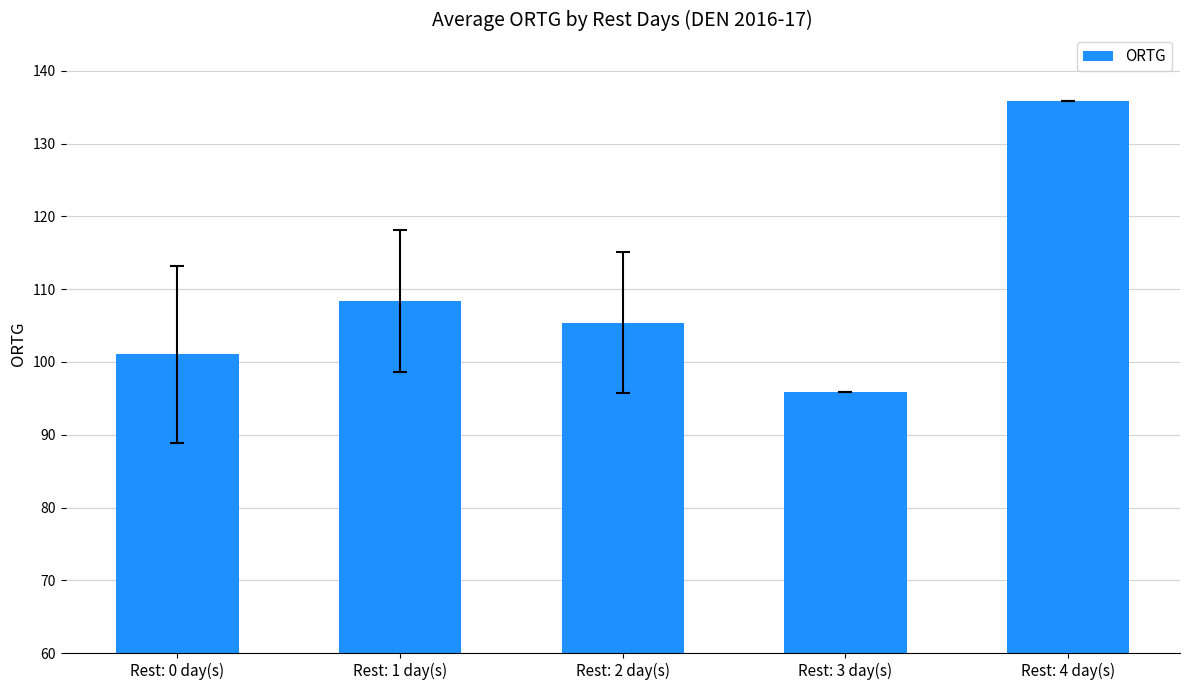

How many distinct data groups are displayed?

1